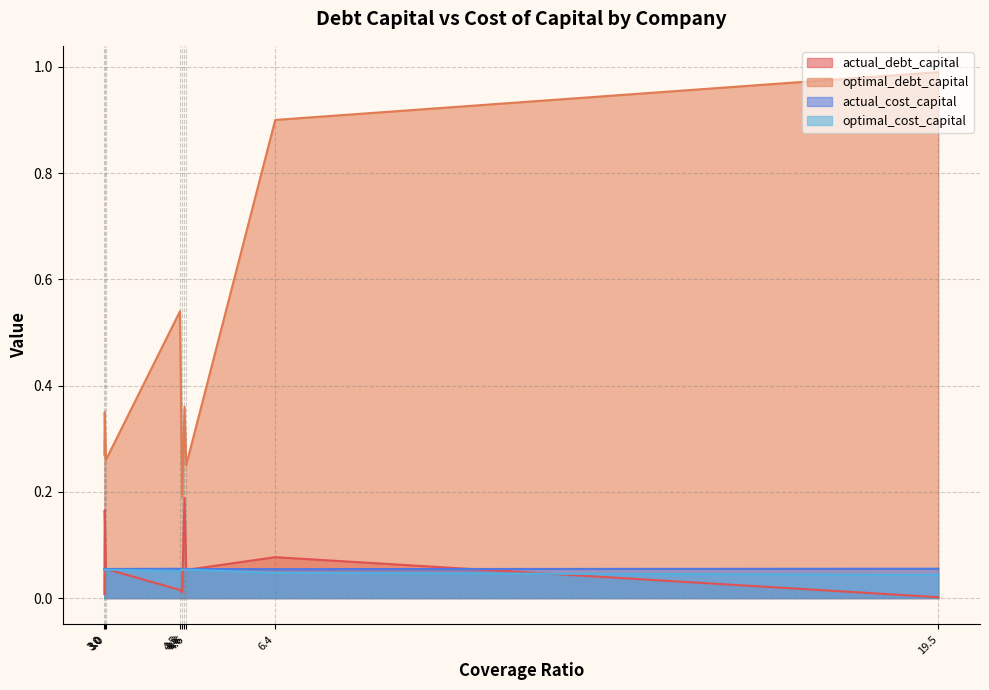

Which has a higher value, Geratherm Medical or Stratec SE?

Geratherm Medical